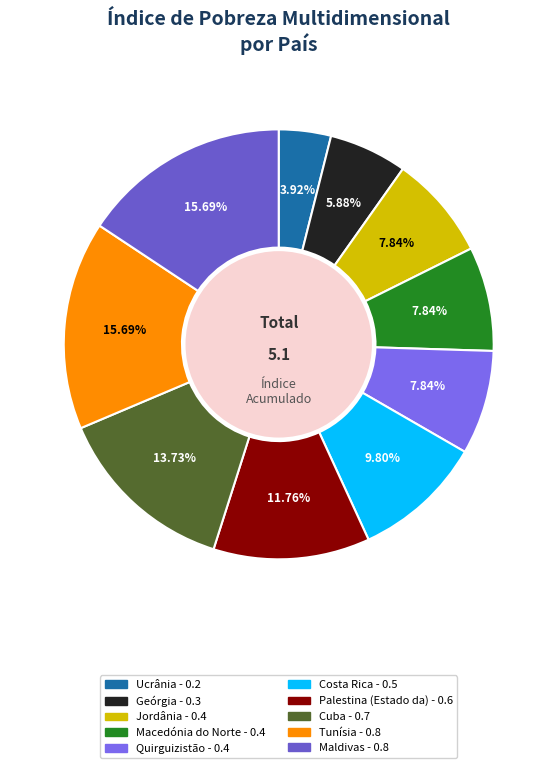

Rank the categories by value from highest to lowest.

Tunísia, Maldivas, Cuba, Palestina (Estado da), Costa Rica, Jordânia, Macedónia do Norte, Quirguizistão, Geórgia, Ucrânia